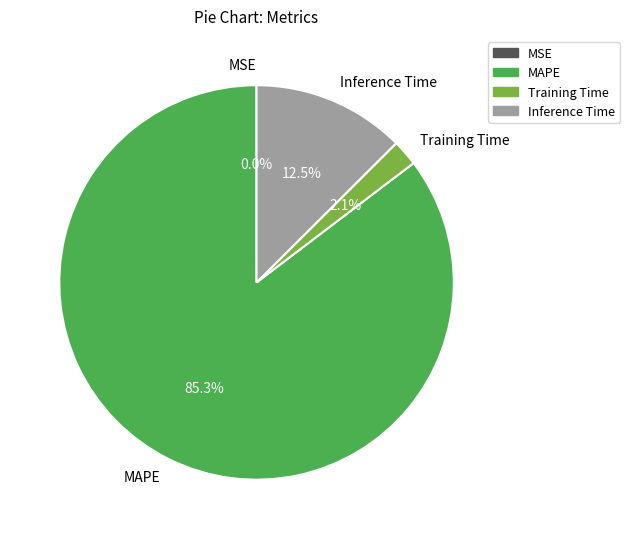

What percentage is the Training Time slice, to the nearest percent?

2%